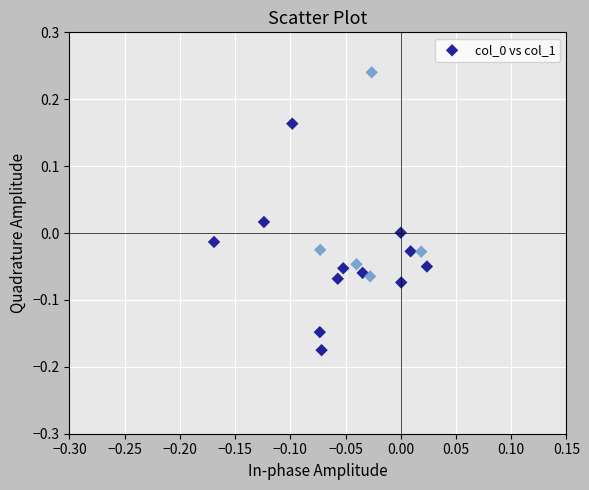

What is the range of Y values (max minus min)?

0.4